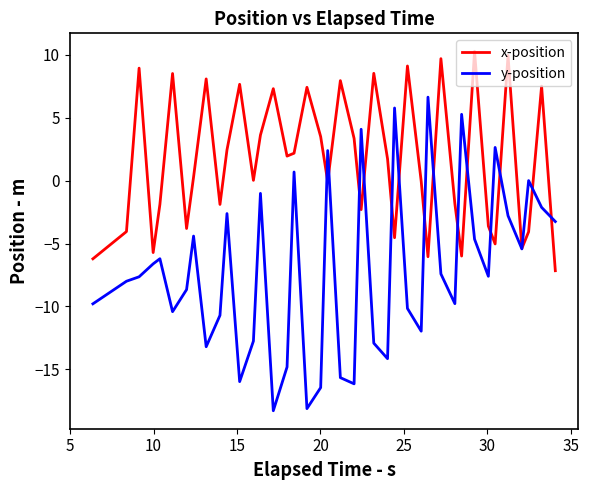

How many lines are shown in the chart?

2